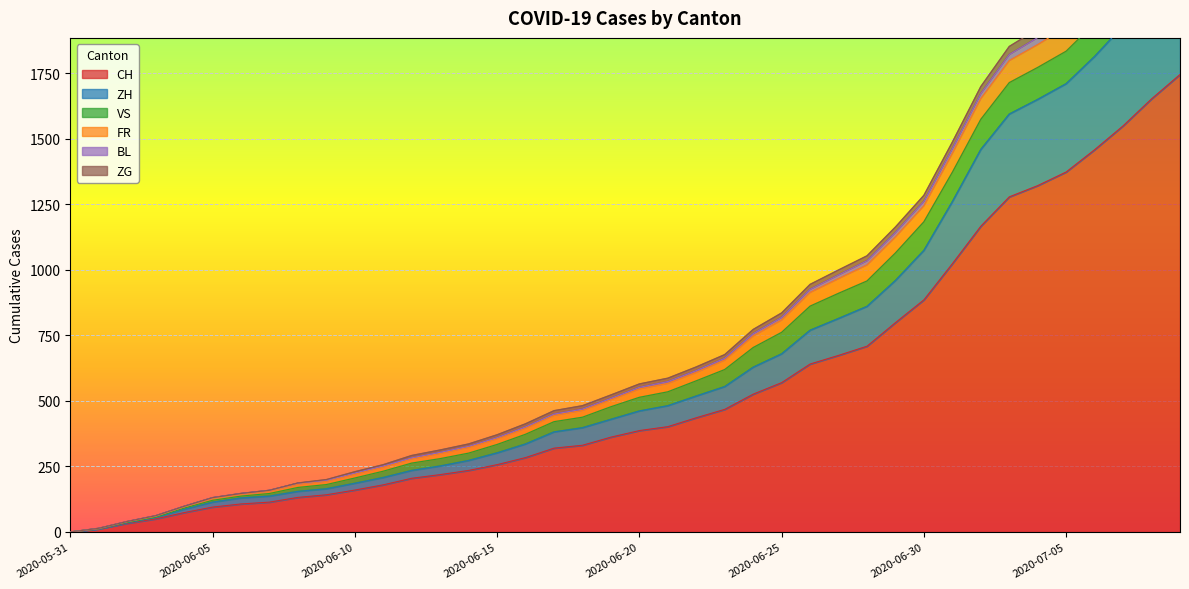

What is the label of the 1st point from the right?

2020-07-09